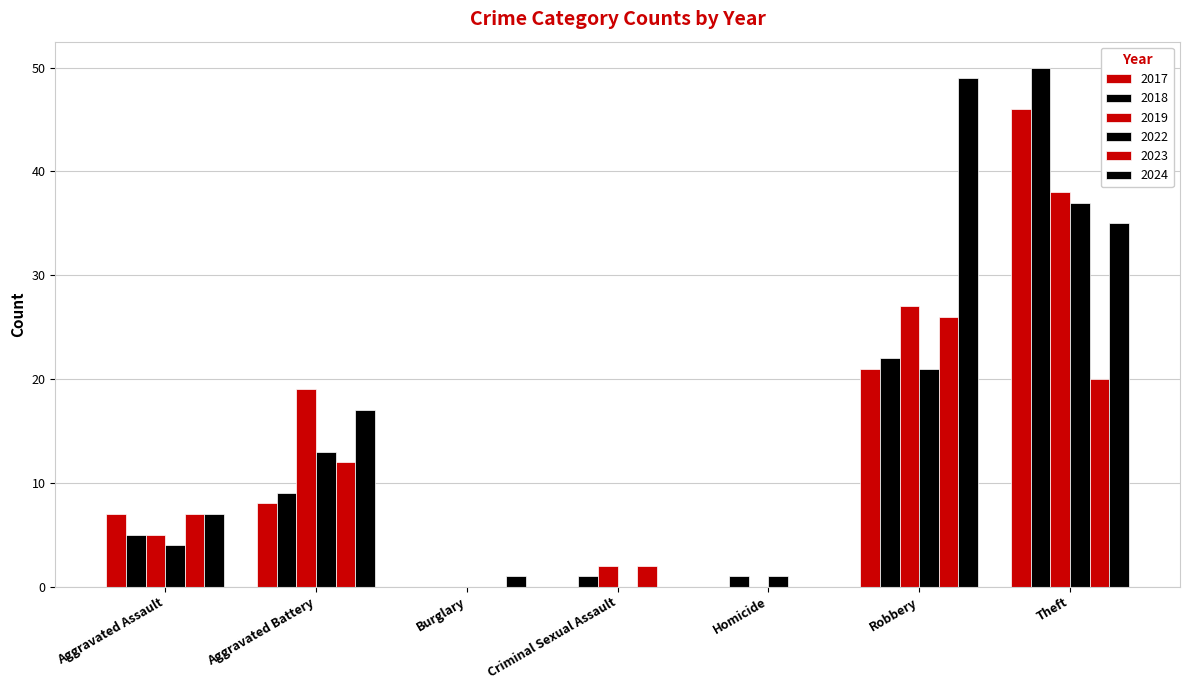

Between Robbery and Aggravated Assault, which is larger?

Robbery